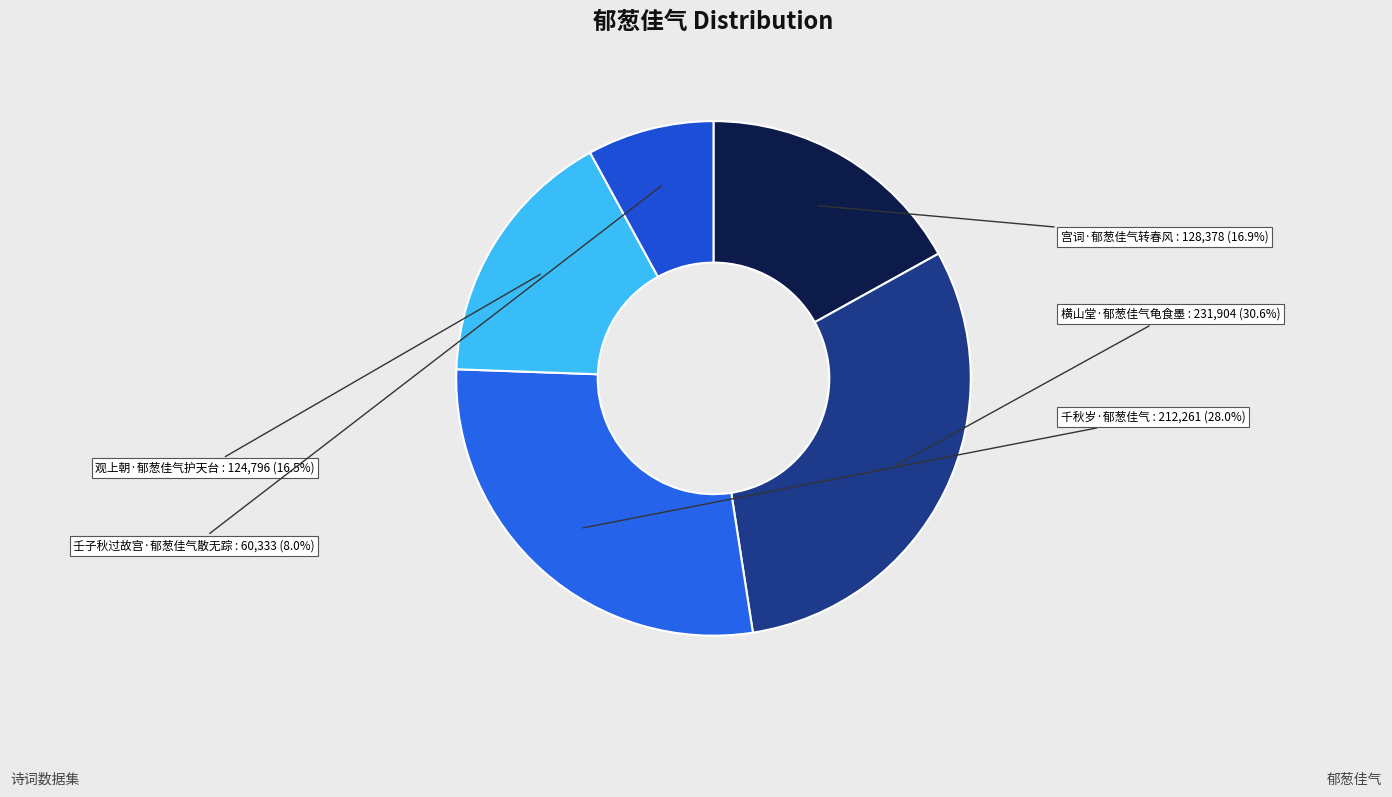

Do 横山堂·郁葱佳气龟食墨 and 壬子秋过故宫·郁葱佳气散无踪 together represent more than half of the pie?

No